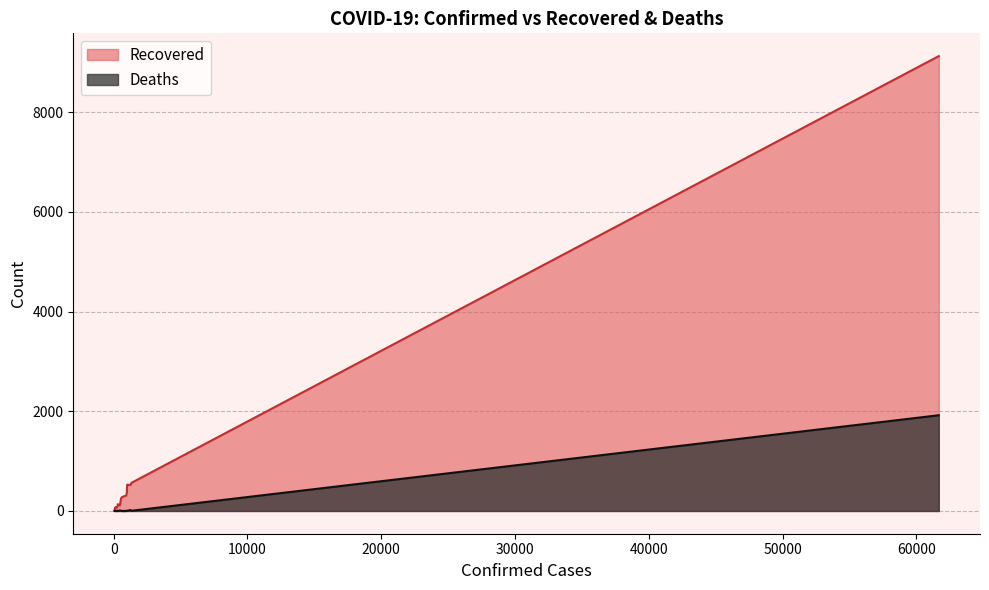

What is the label of the 18th point from the right?

555